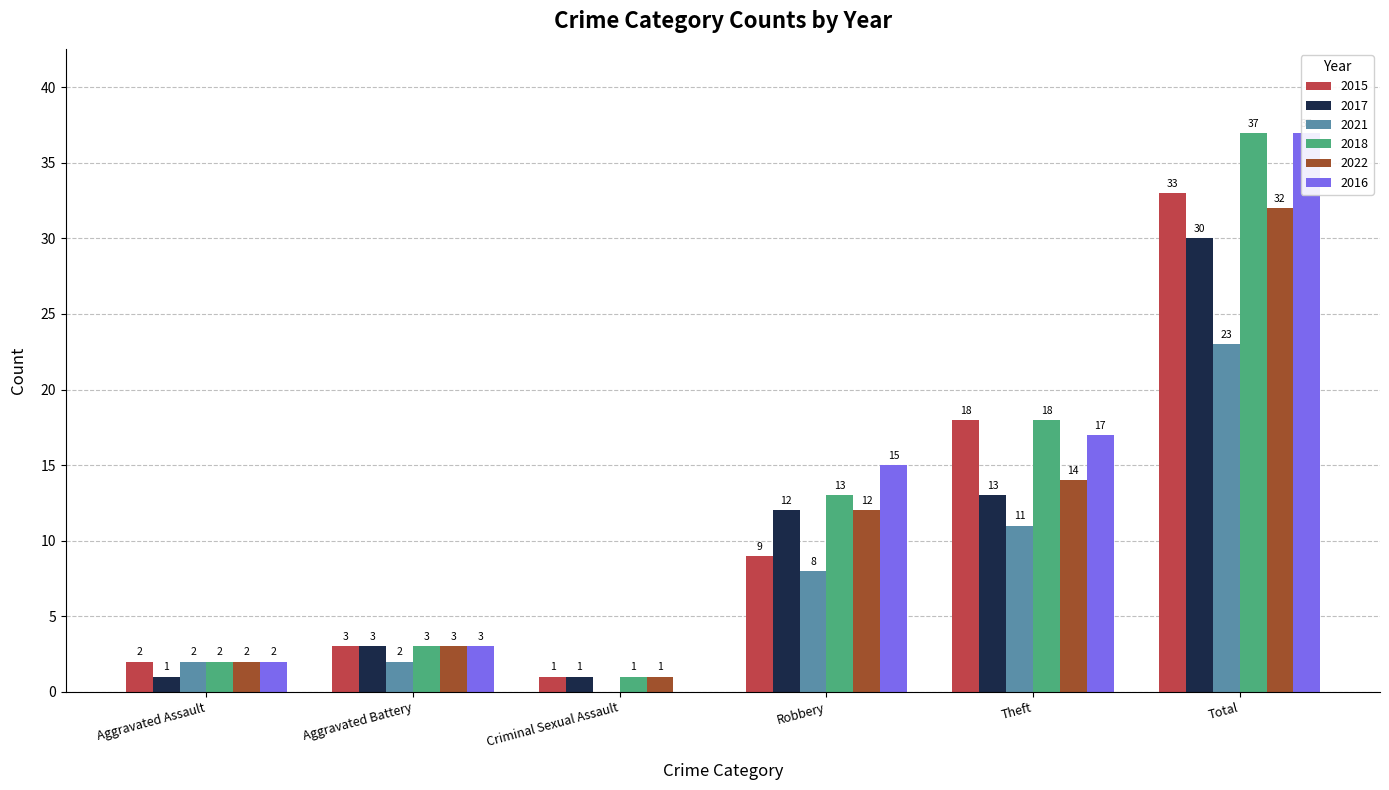

At which label is 2016 closest to 18?

Theft